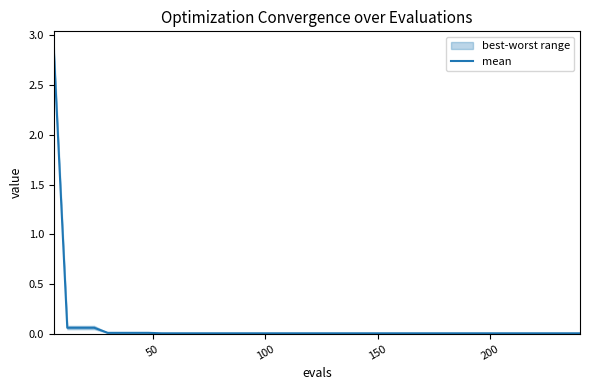

True or false: there are more than 1 points higher than both neighbors.

False